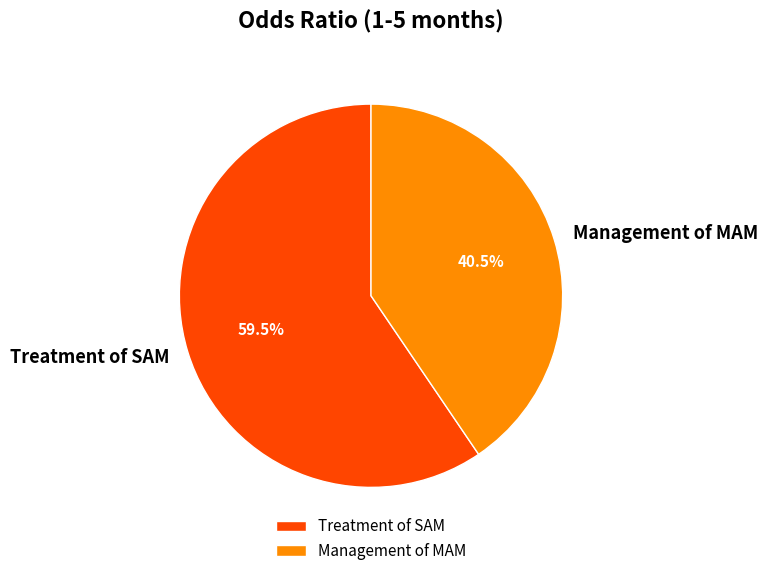

Rank the categories by value from lowest to highest.

Management of MAM, Treatment of SAM